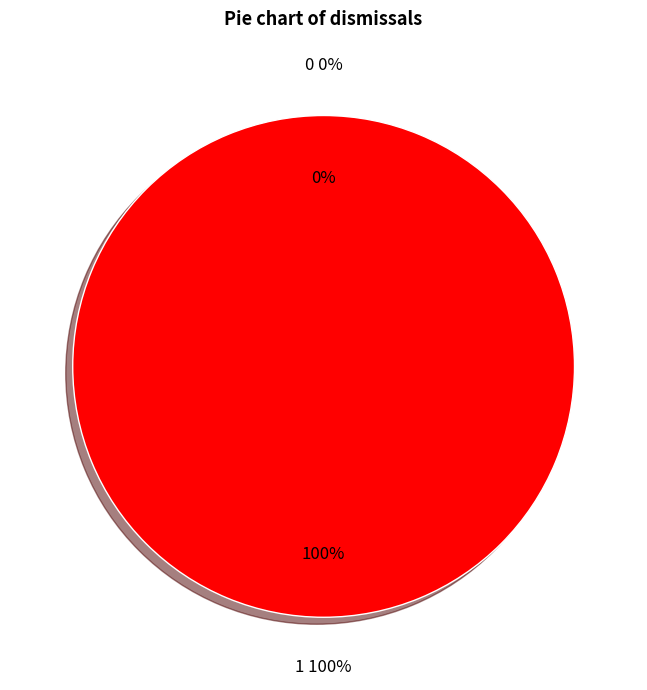

Is 0 the majority of the pie?

No